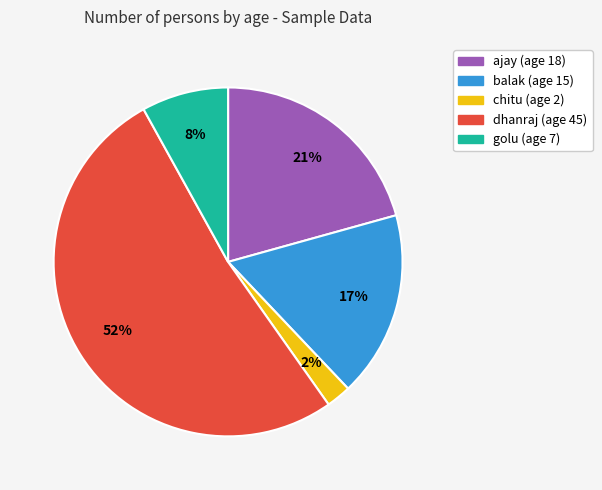

The ajay slice represents 29% of the pie. True or false?

False